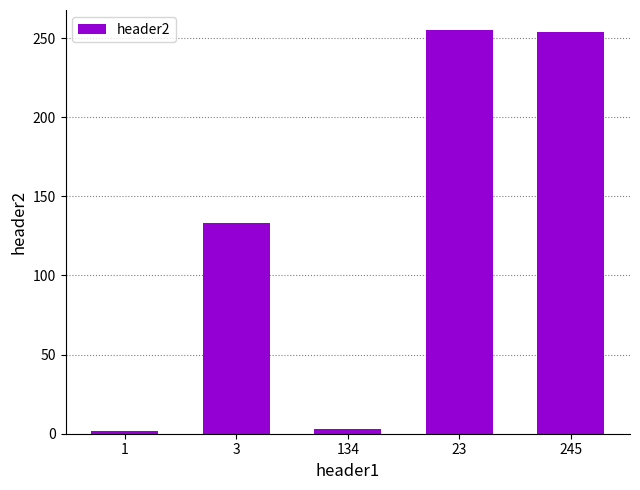

What is the ratio of the value at 245 to the value at 1?

127.0